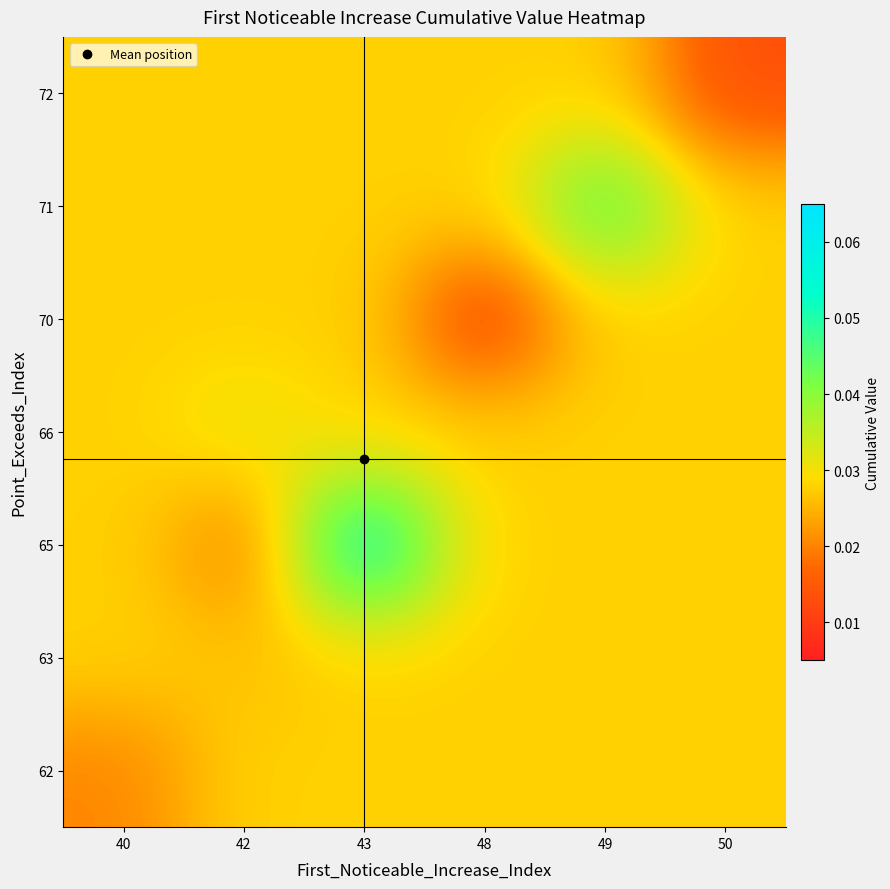

At which category is the sum across all series the highest?

43